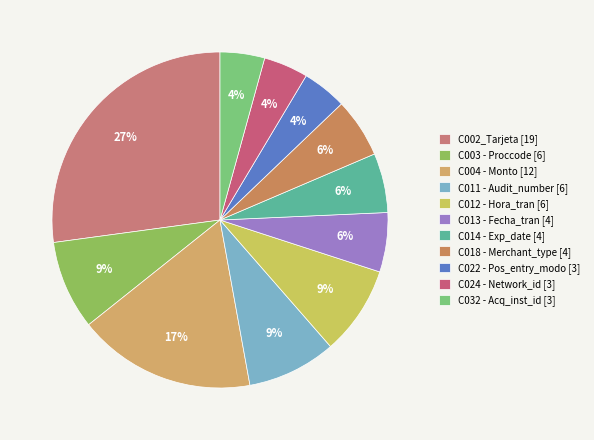

What percentage is the C032 - Acq_inst_id slice, to the nearest percent?

4%